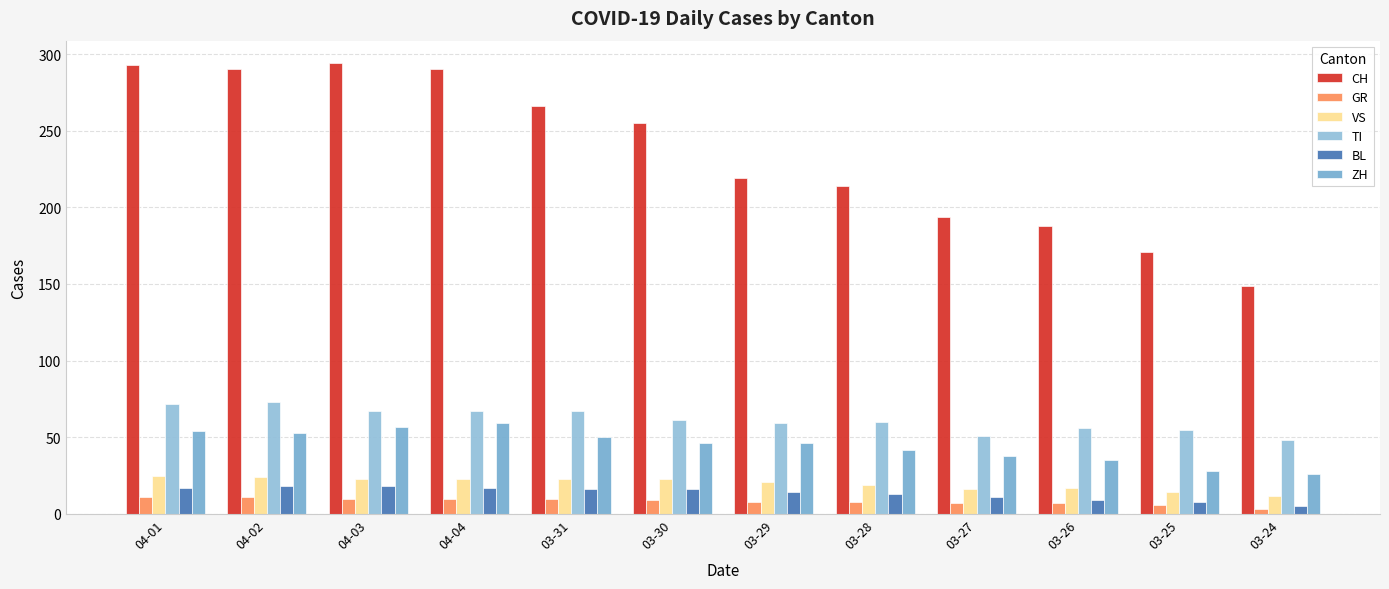

The value of GR at 03-31 is 10. True or false?

True